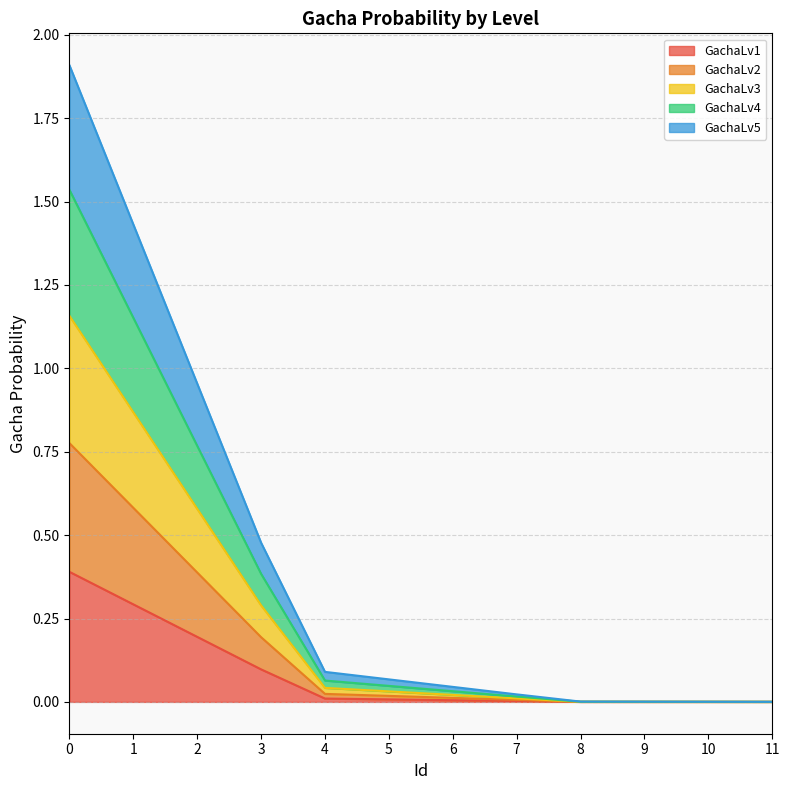

True or false: GachaLv1 and GachaLv2 cross at least once.

False